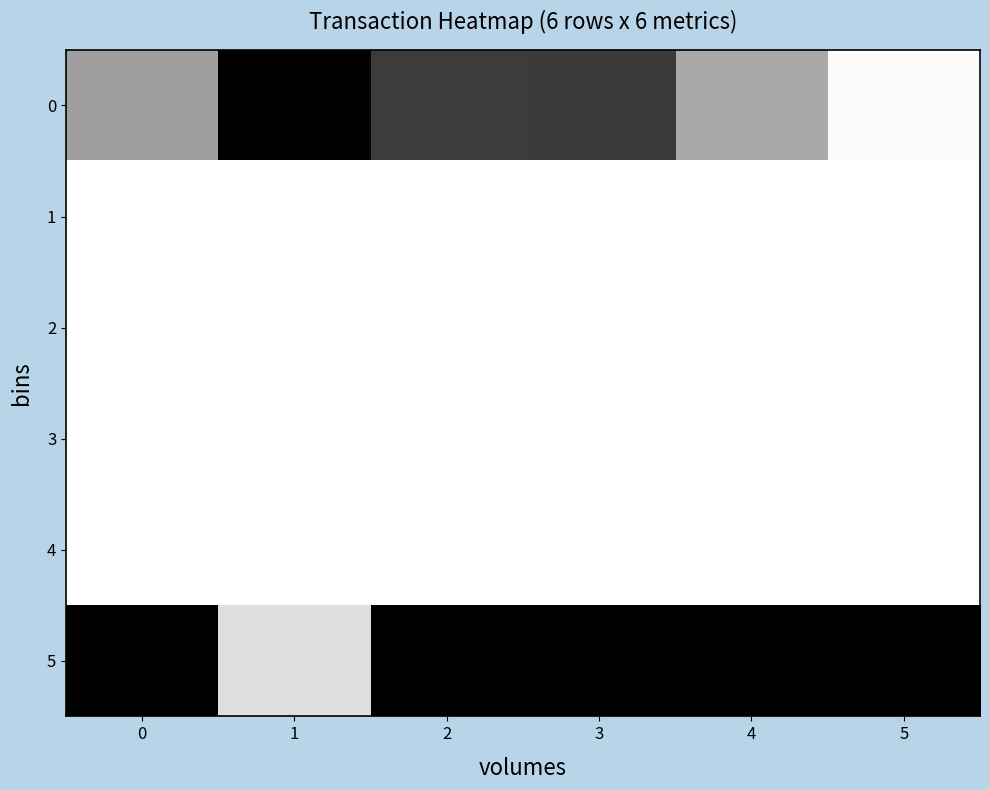

Between 1 and 2, which series saw the biggest shift?

5